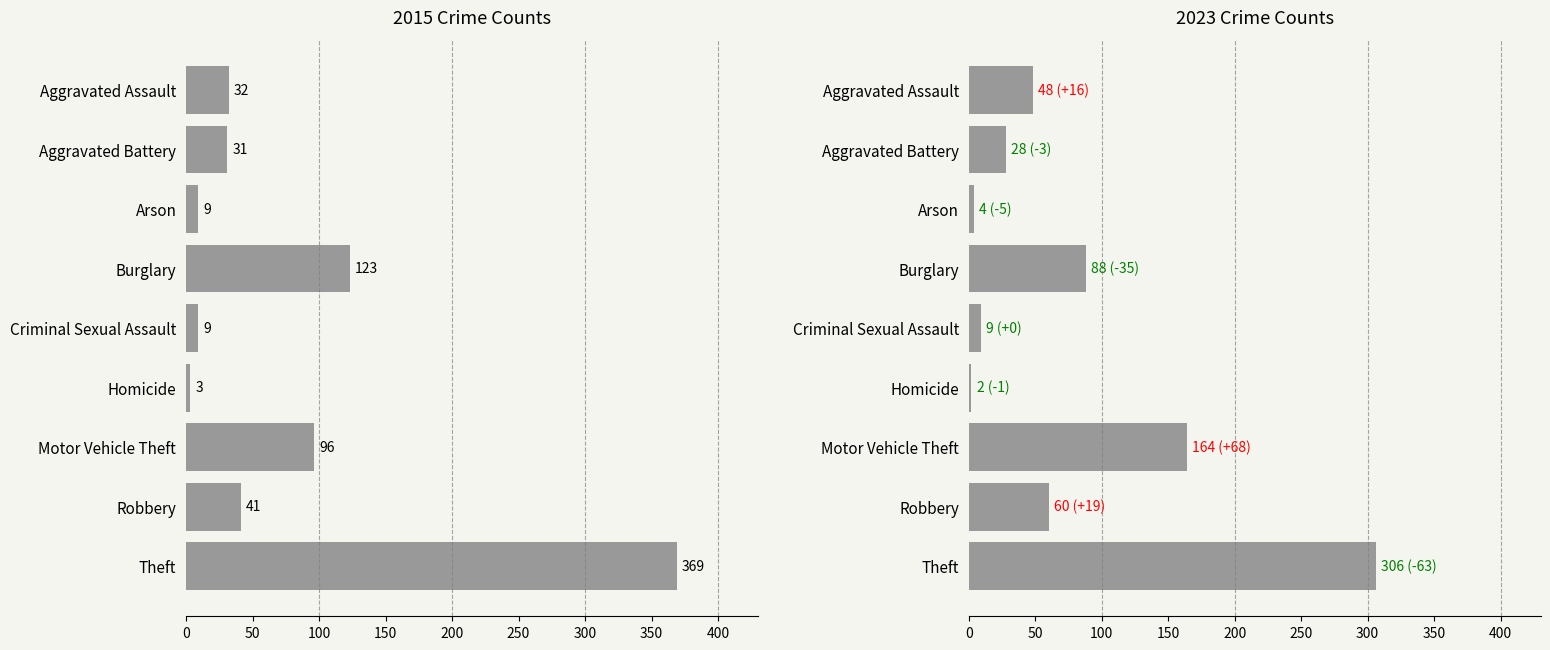

What is the value of the 2015 bar at the 5th from the left?

9